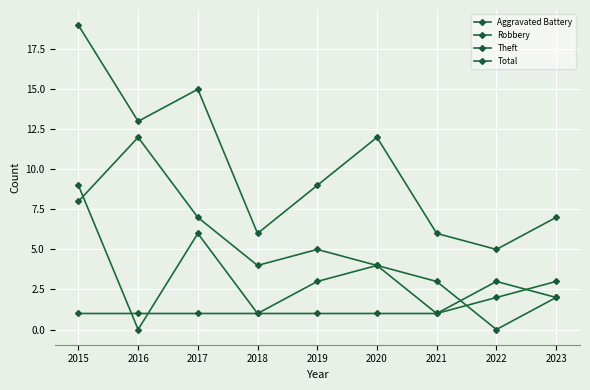

Count the number of data series in this chart.

4